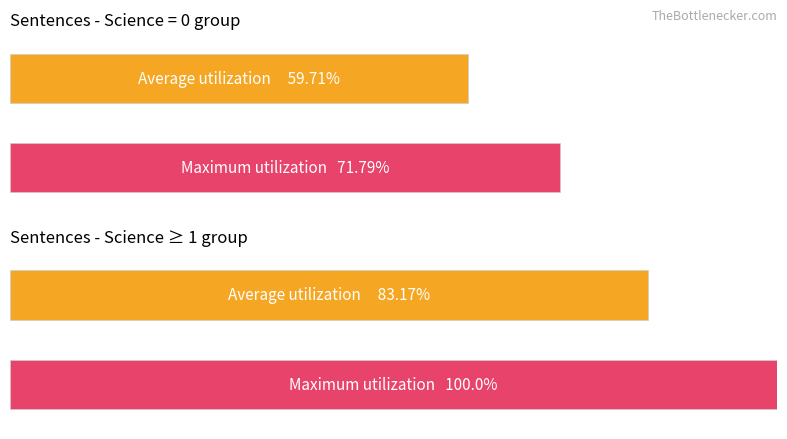

Which series changed the most between 9 and 13?

Average utilization